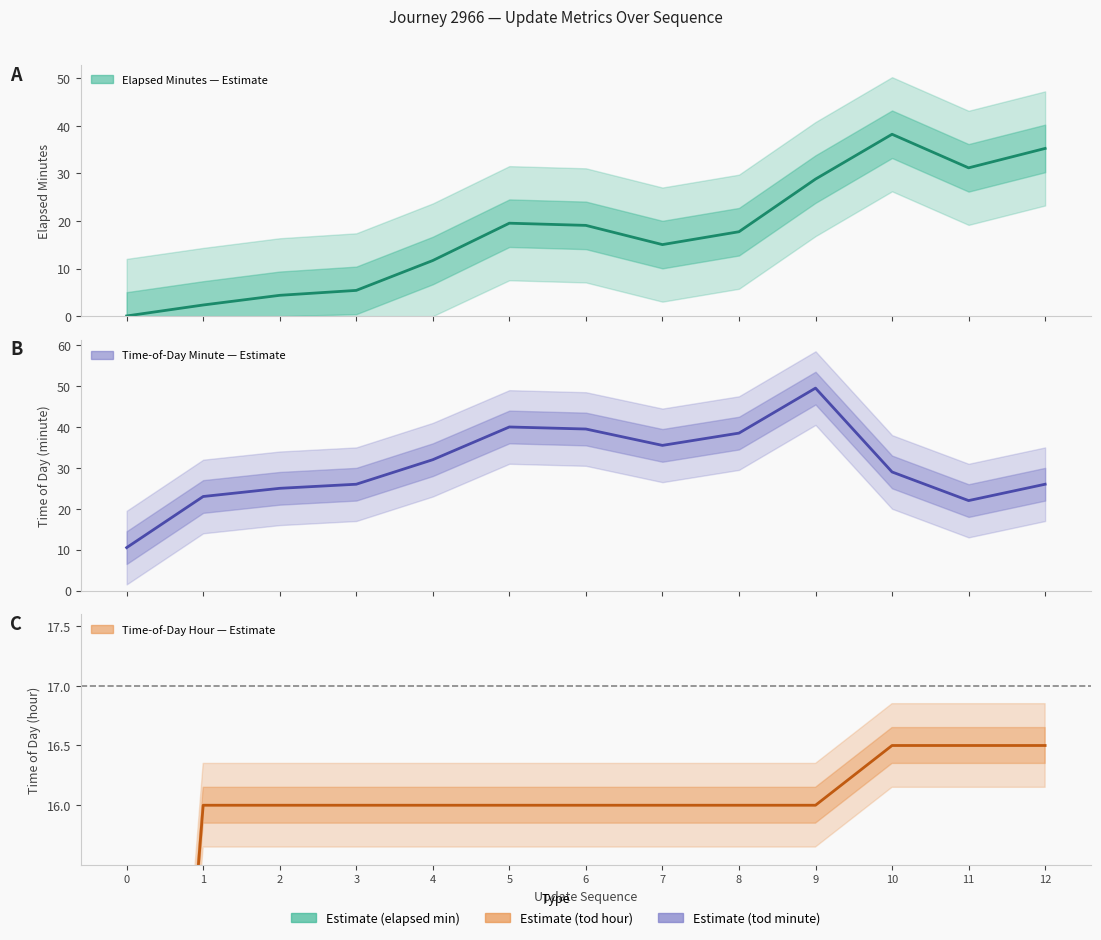

True or false: tod_minute (center) and tod_hour (center) cross at least once.

False